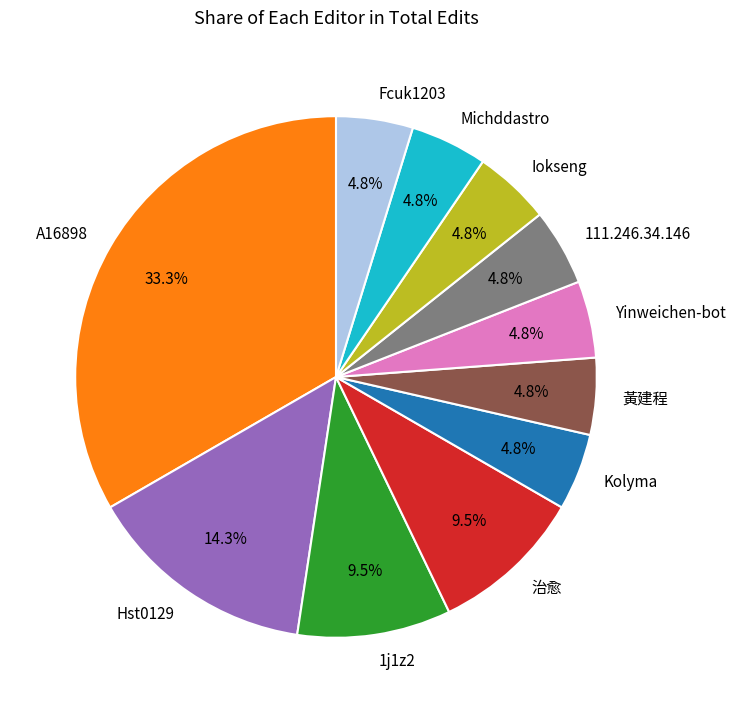

Combined, do Fcuk1203 and 黃建程 account for over 50%?

No